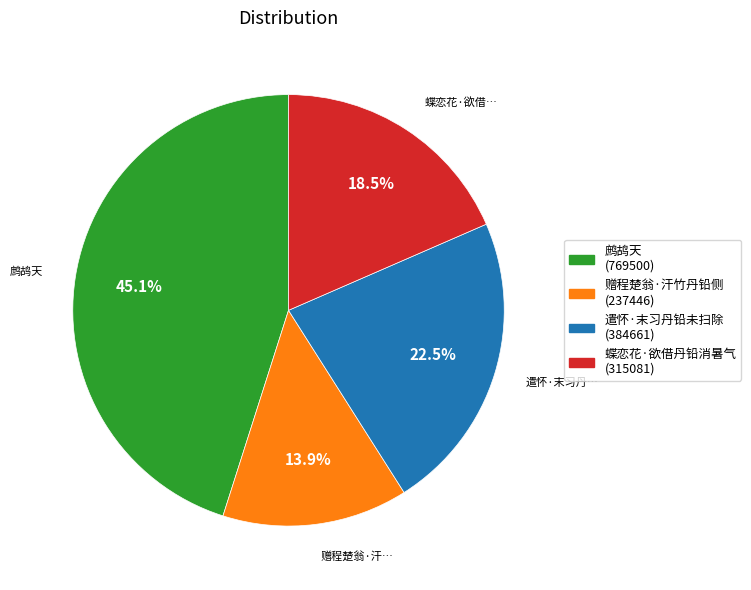

Rank the categories by value from lowest to highest.

赠程楚翁·汗竹丹铅侧, 蝶恋花·欲借丹铅消暑气, 遣怀·末习丹铅未扫除, 鹧鸪天